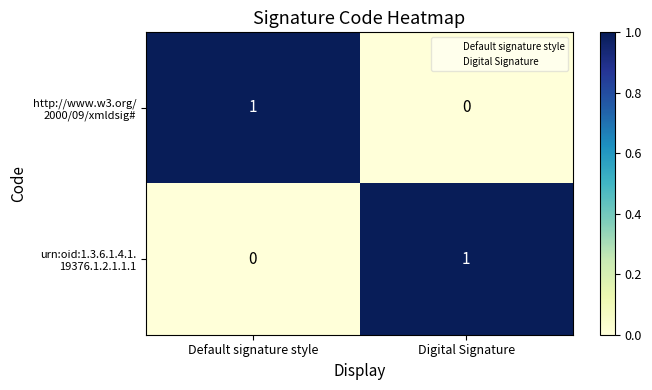

At Digital Signature, list the series in order from largest to smallest.

urn:oid:1.3.6.1.4.1. 19376.1.2.1.1.1, http://www.w3.org/ 2000/09/xmldsig#